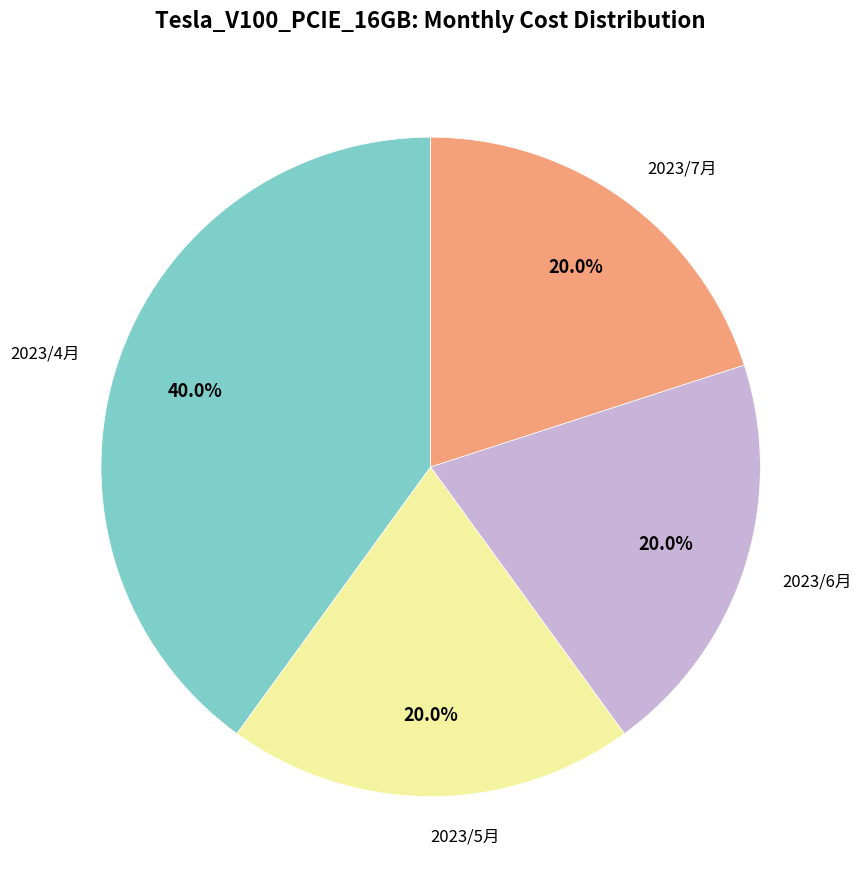

Does any single category account for the majority?

No